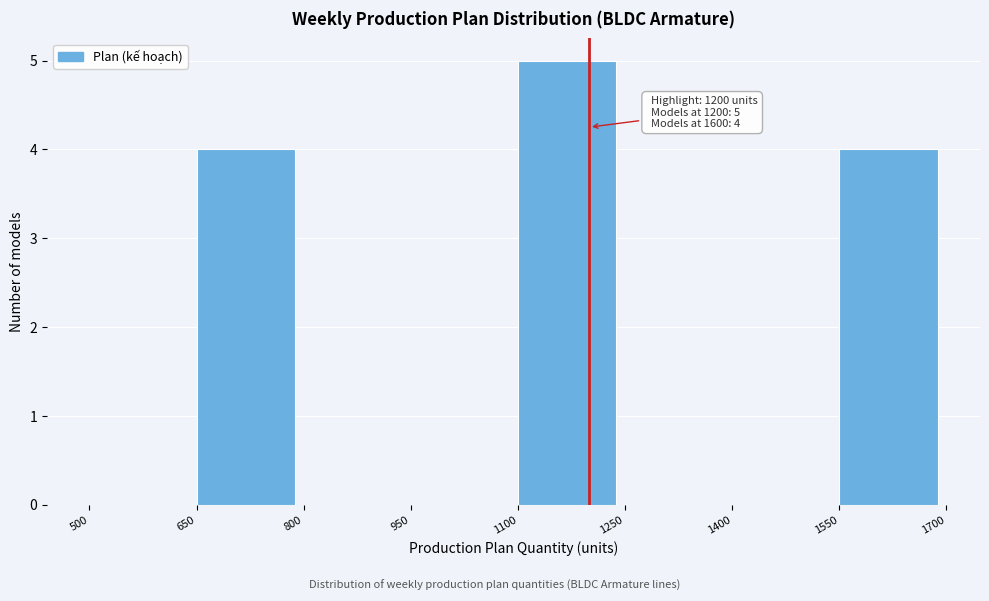

Which range on the x-axis has the tallest bar?

1100 to 1250